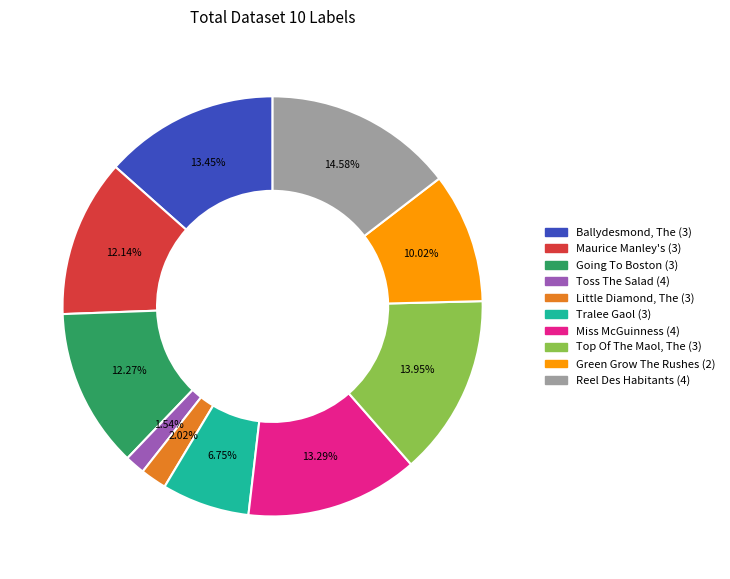

Rank the categories by value from lowest to highest.

Toss The Salad (4), Little Diamond, The (3), Tralee Gaol (3), Green Grow The Rushes (2), Maurice Manley's (3), Going To Boston (3), Miss McGuinness (4), Ballydesmond, The (3), Top Of The Maol, The (3), Reel Des Habitants (4)